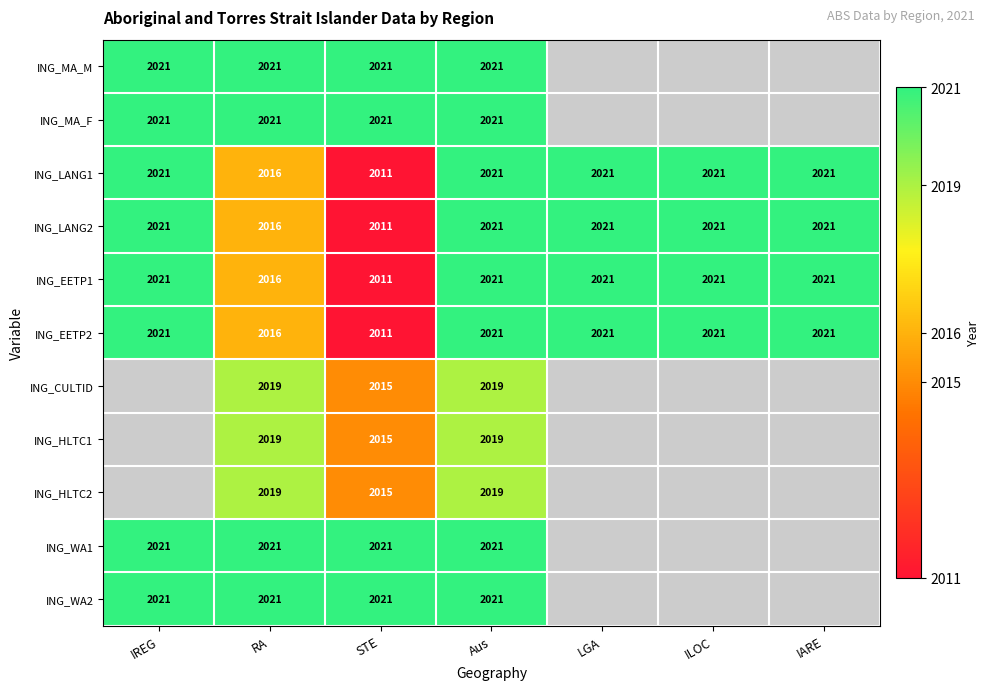

How many categories are shown in the chart?

7